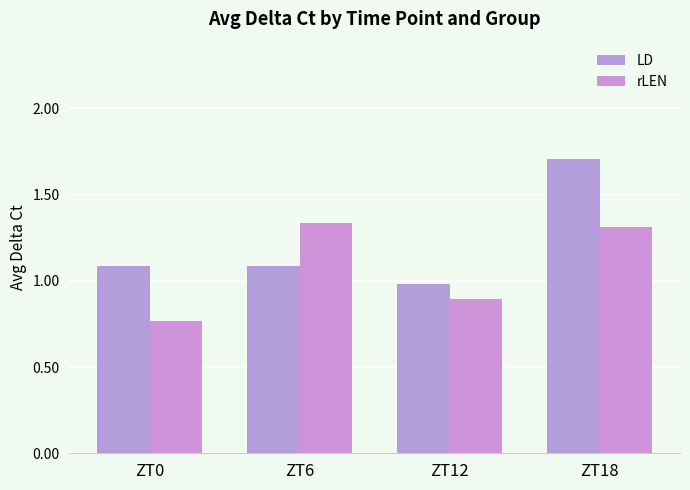

What is the total value across all series at ZT12?

1.9